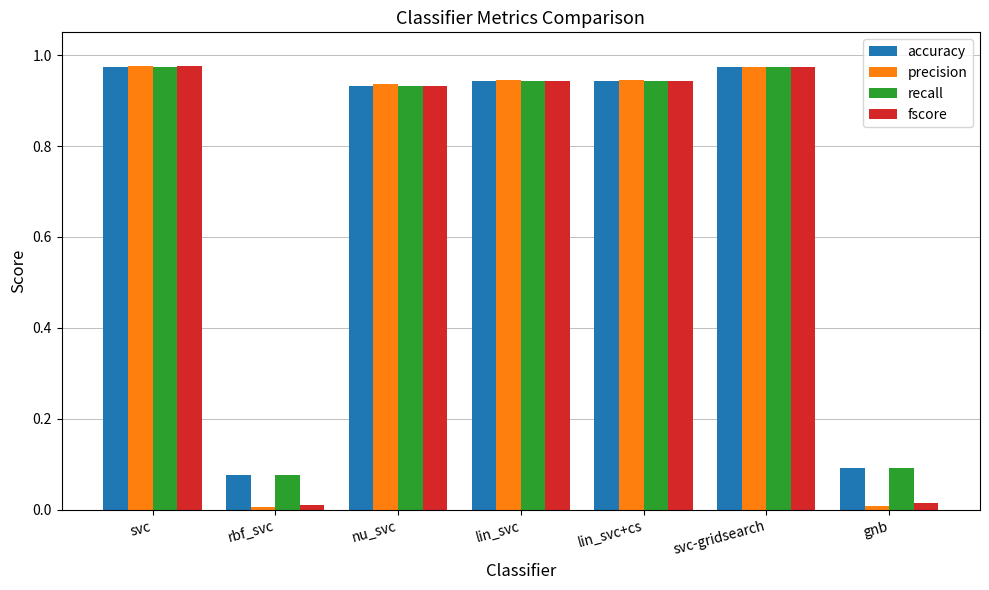

What position from the left is svc?

1